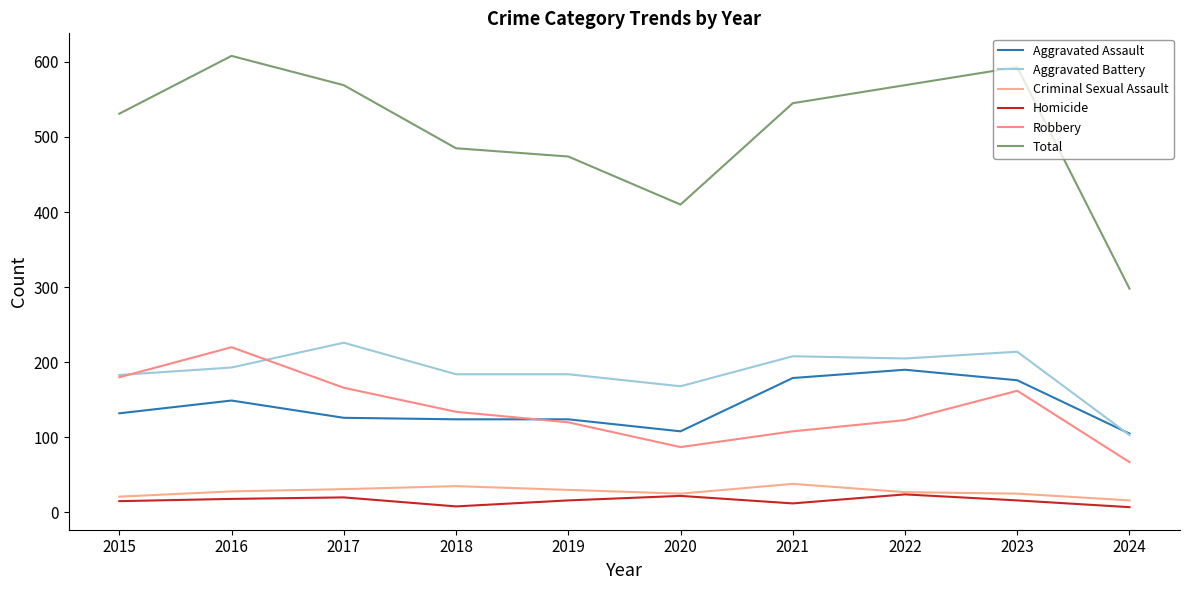

The value of Total at 2018 is 156. True or false?

False